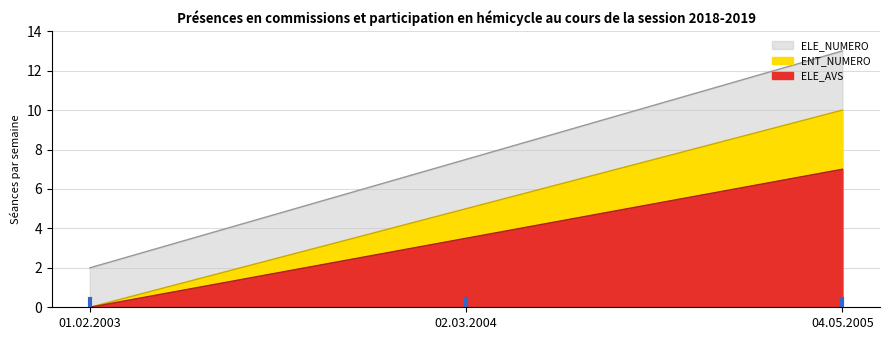

Reading right to left, list all the values displayed in this chart.

ELE_NUMERO: 04.05.2005=13.0	02.03.2004=7.5	01.02.2003=2.0
ELE_AVS: 04.05.2005=7.0	02.03.2004=3.5	01.02.2003=0.0
ENT_NUMERO: 04.05.2005=10.0	02.03.2004=5.0	01.02.2003=0.0